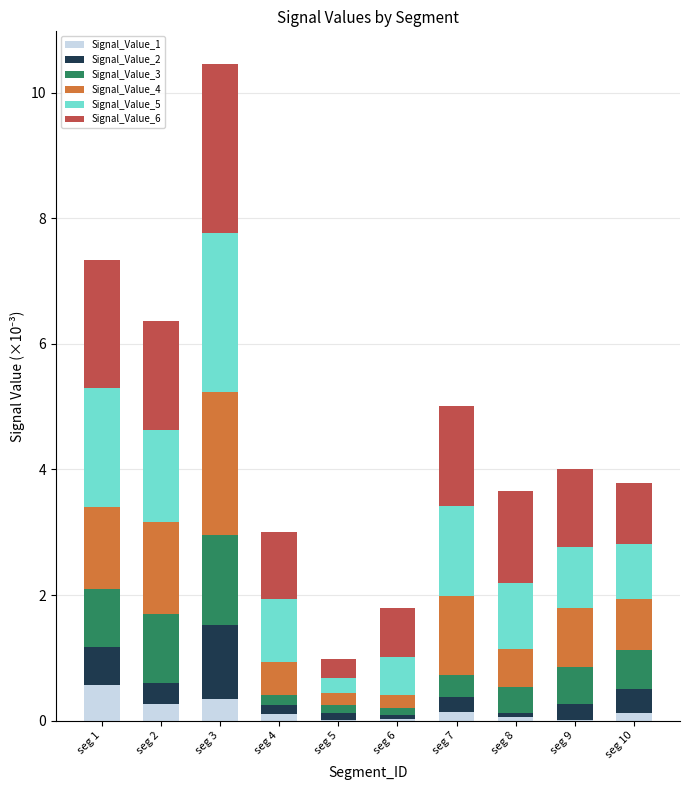

What is the maximum value for Signal_Value_1?

0.6